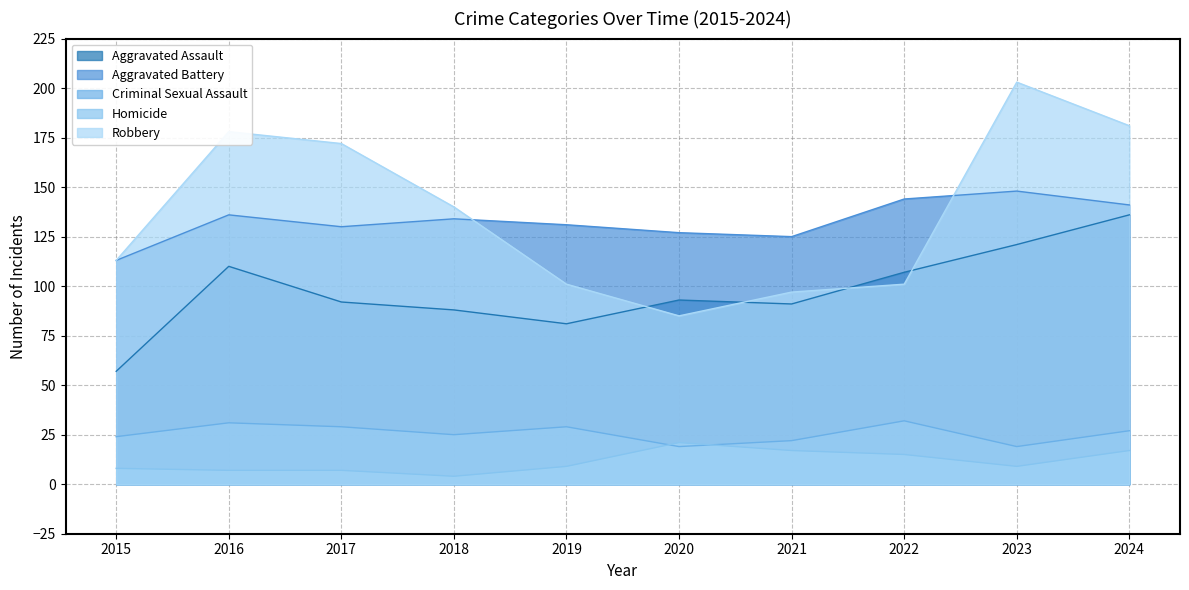

At 2018, list the series in order from largest to smallest.

Robbery, Aggravated Battery, Aggravated Assault, Criminal Sexual Assault, Homicide